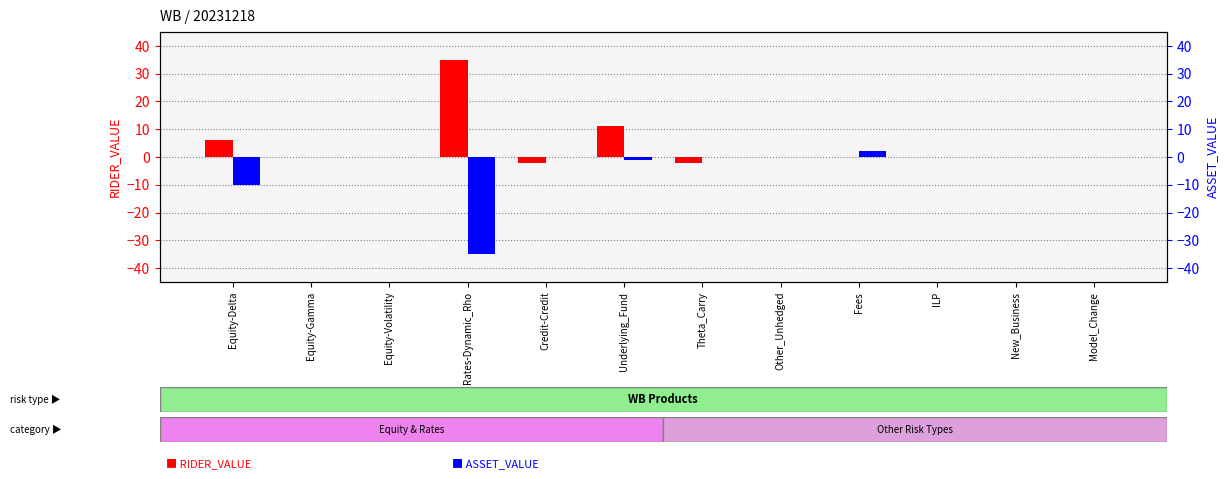

At which label does ASSET_VALUE reach its peak?

Fees